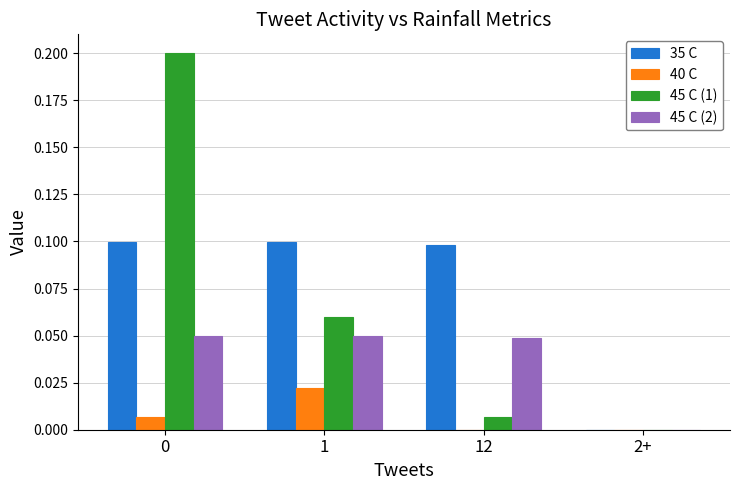

True or false: 35 C has a value of 0.1 at 1.

True